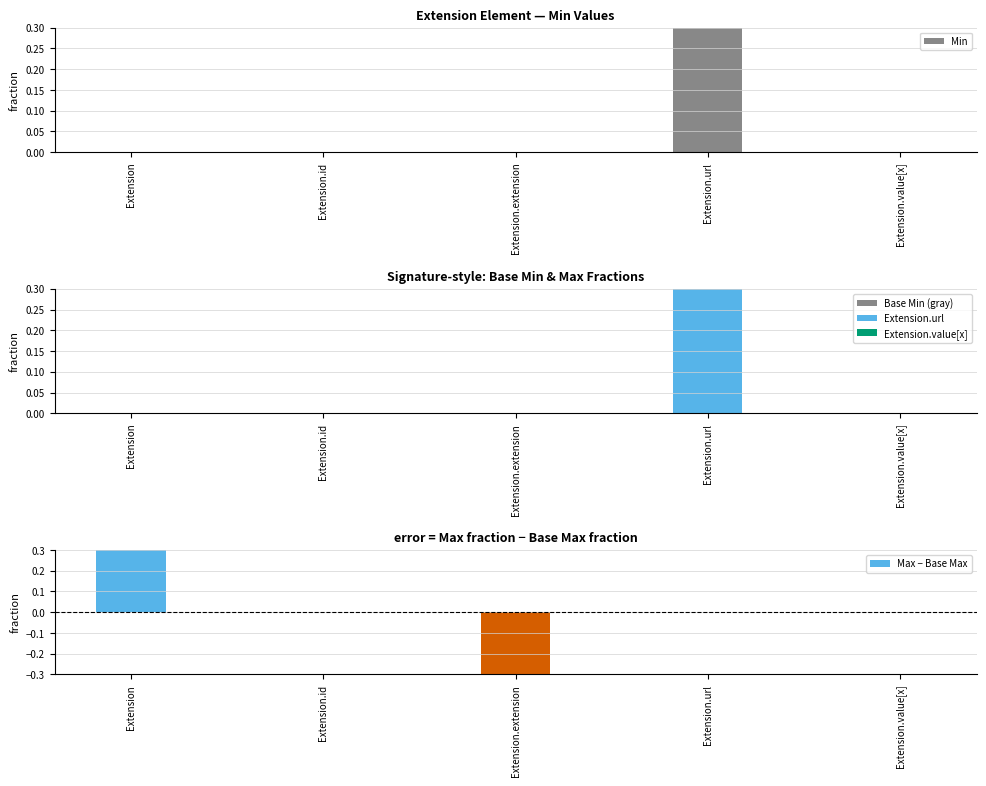

Between Extension and Extension.url, which series saw the biggest shift?

Min